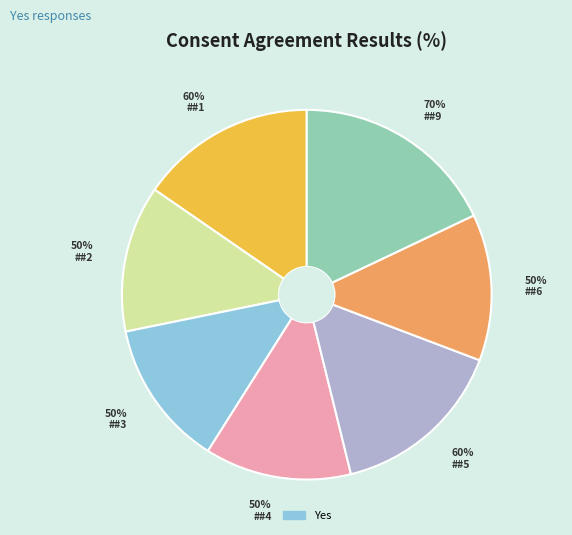

To the nearest percent, what is the combined percentage of Agreement #1 and Agreement #5?

31%